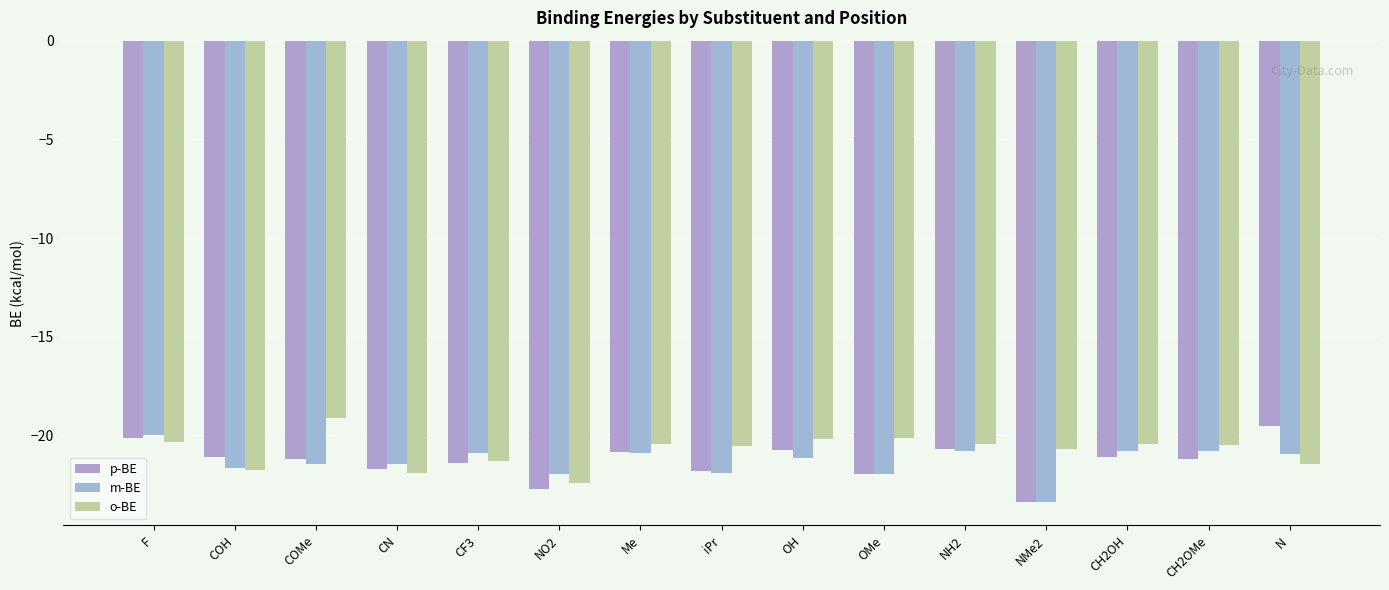

What is the sum of all m-BE values?

-320.0